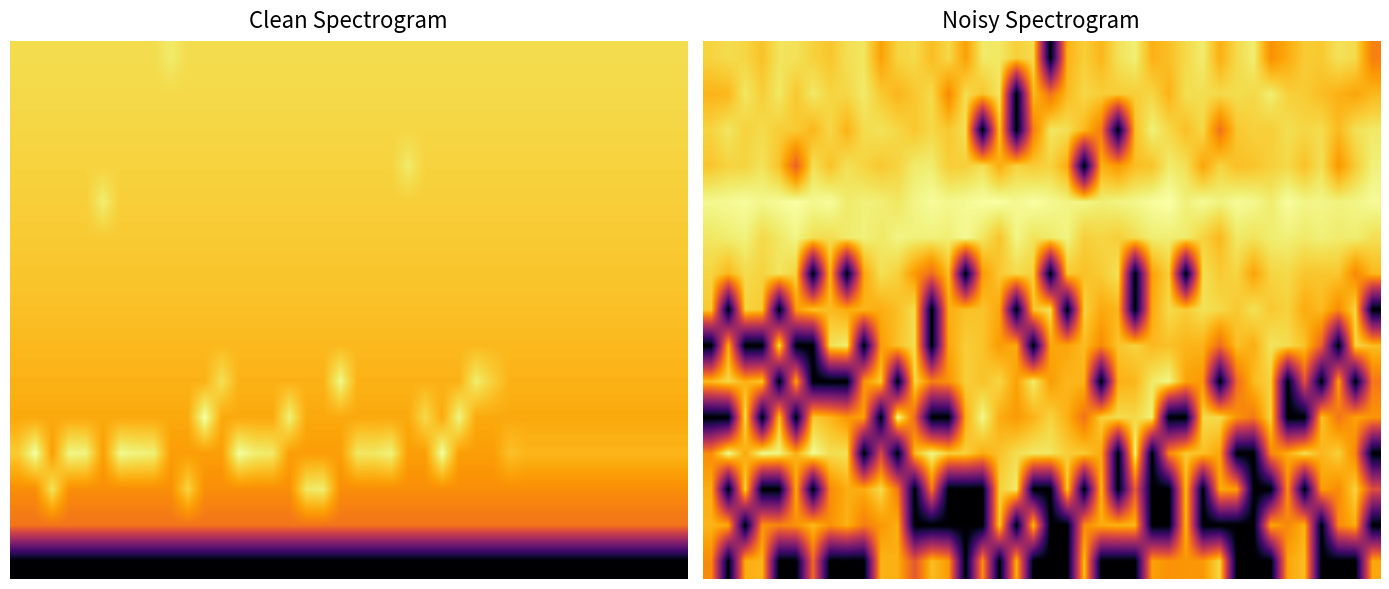

What is the total value across all series at 25?

120.2